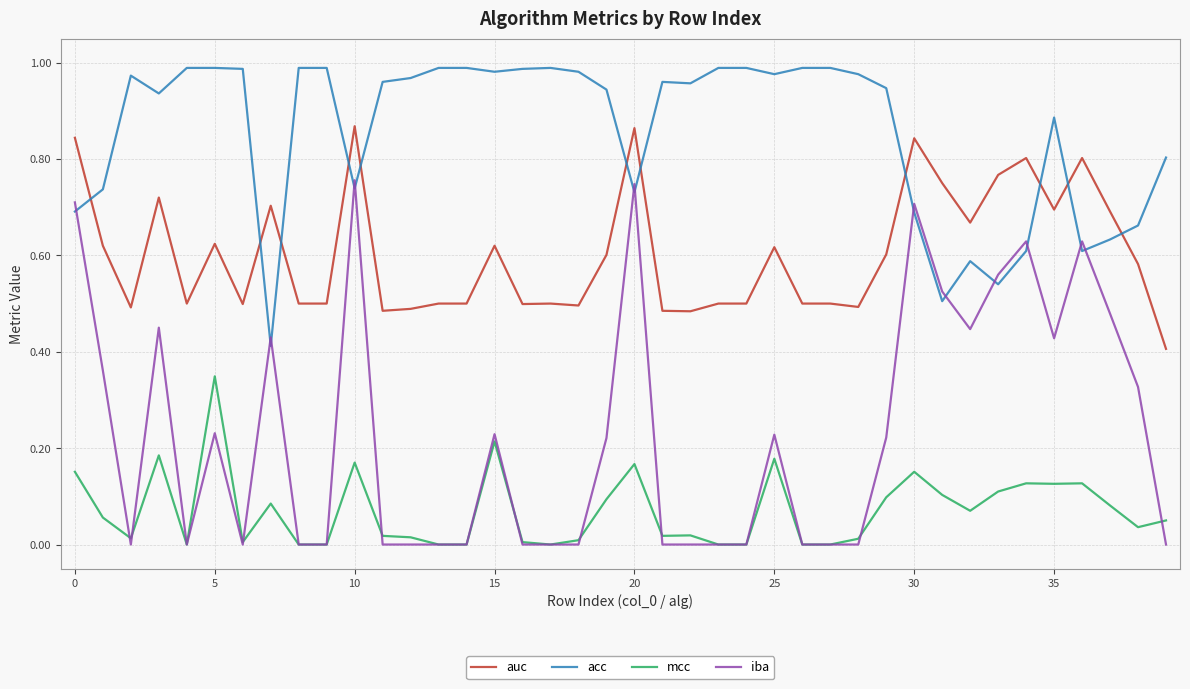

Rank the series by their average value, from lowest to highest.

mcc, iba, auc, acc